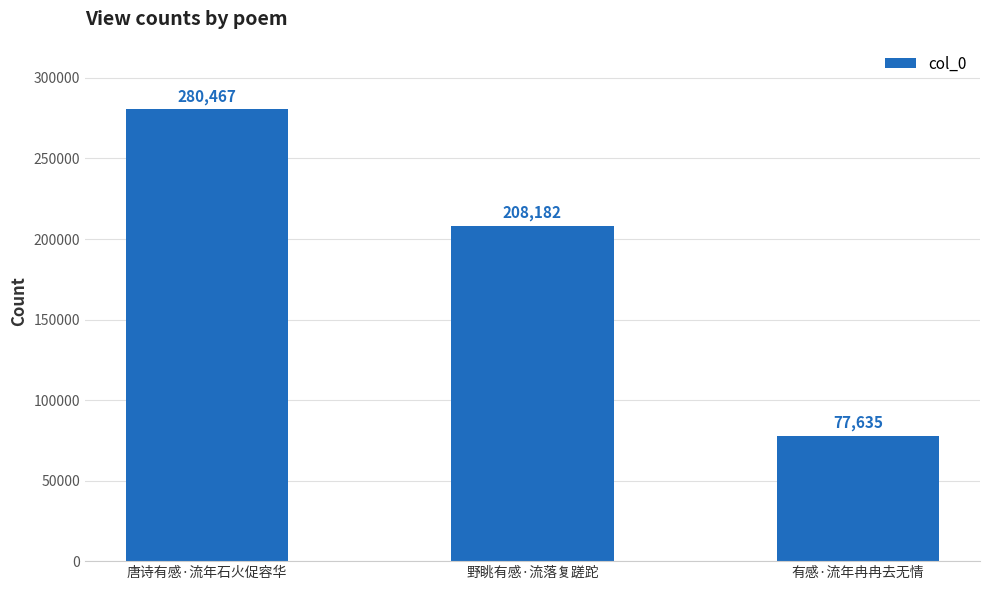

Count the number of data series in this chart.

1